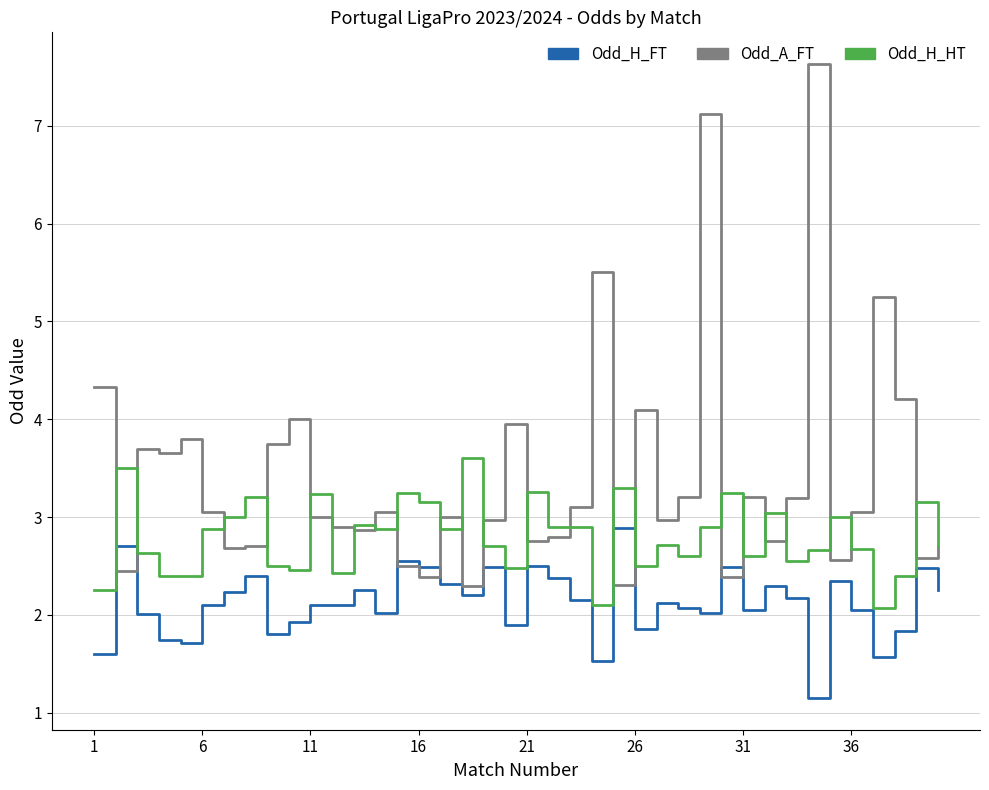

List the series in order of their overall mean, lowest first.

Odd_H_FT, Odd_H_HT, Odd_A_FT